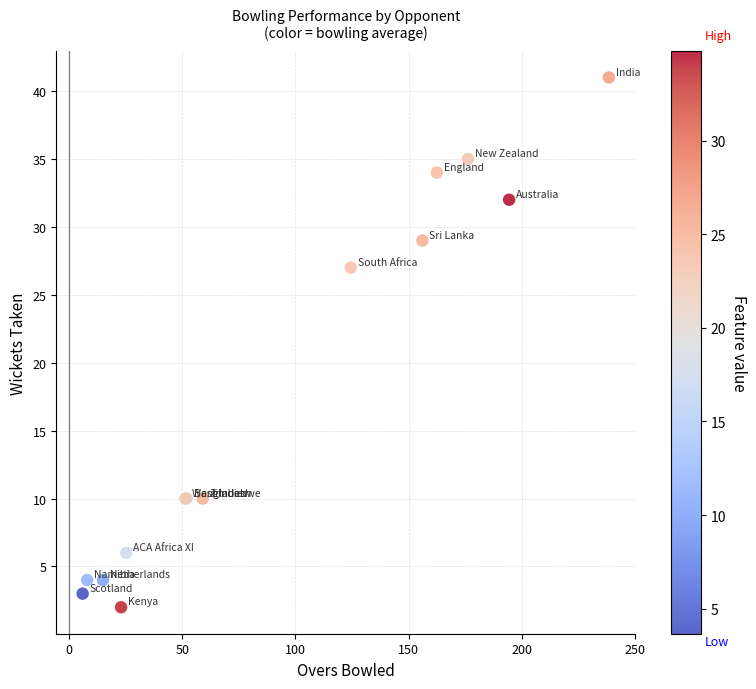

What Y value in the scatter plot is closest to 21?

27